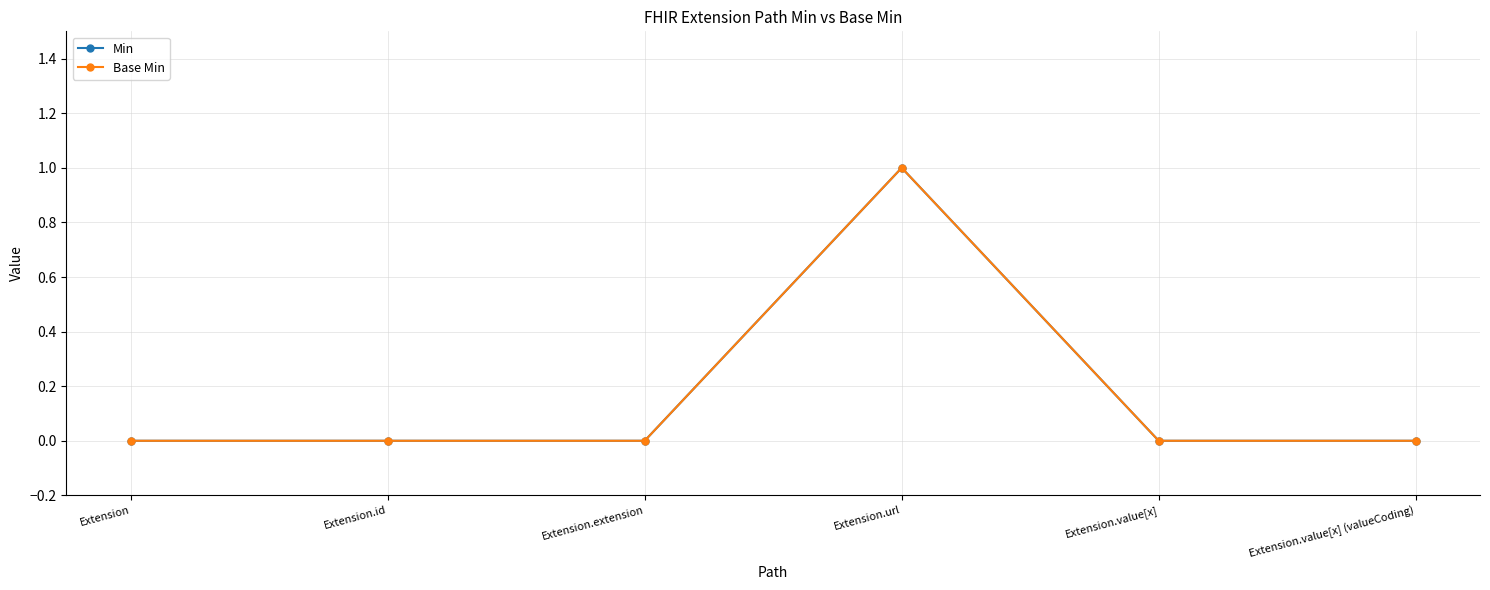

What position from the right is Extension.value[x]?

2